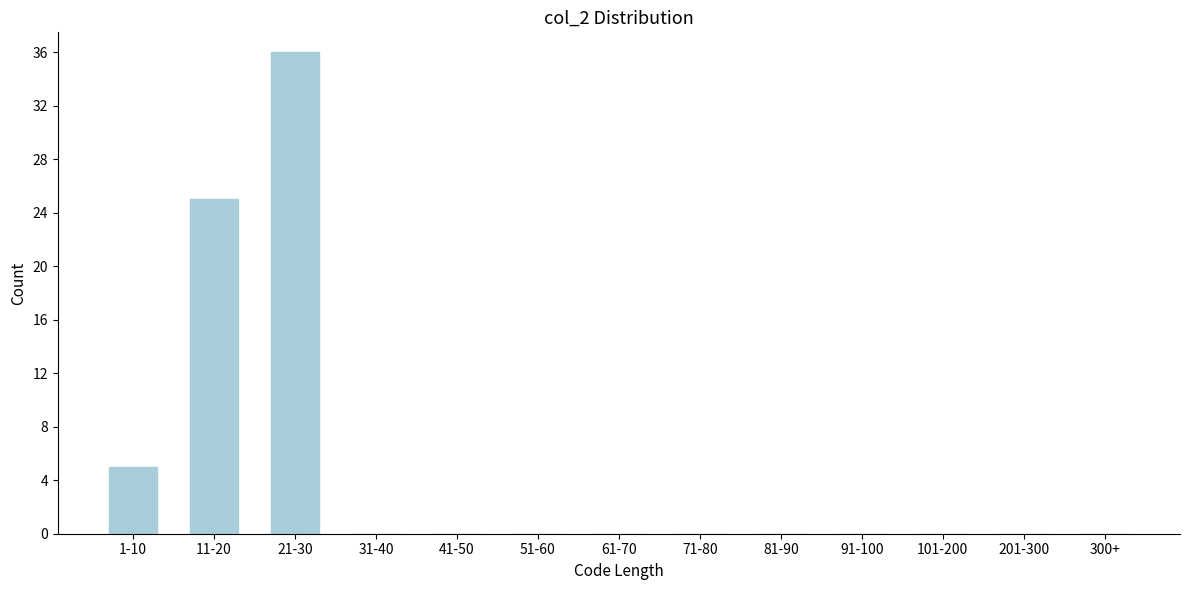

Reading left to right, what are all the values shown in this chart?

1-10=5	11-20=25	21-30=36	31-40=0	41-50=0	51-60=0	61-70=0	71-80=0	81-90=0	91-100=0	101-200=0	201-300=0	300+=0